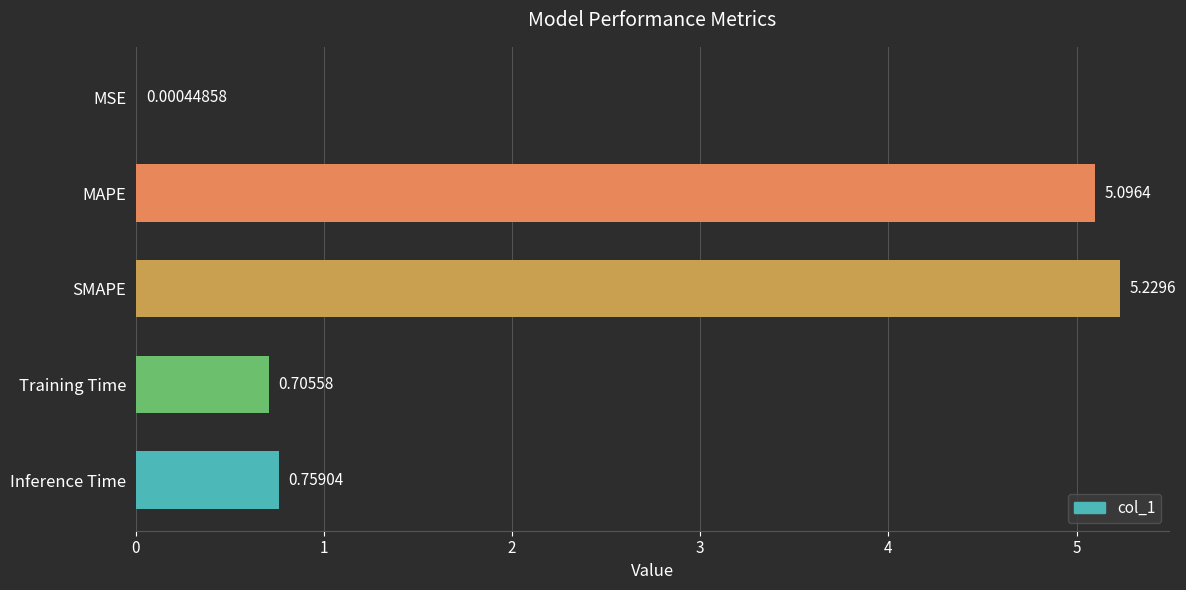

What is the change in value from Training Time to MSE?

-0.7